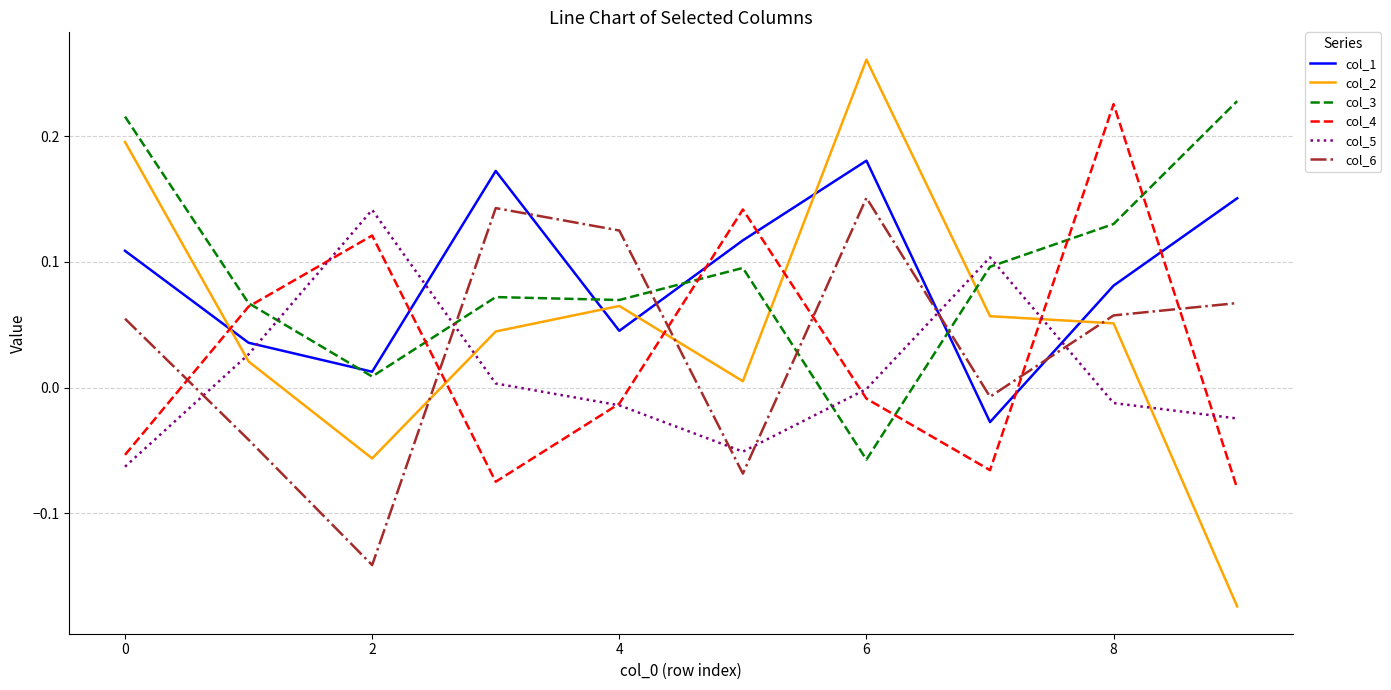

After their last crossing, which series has the higher values: col_3 or col_6?

col_3